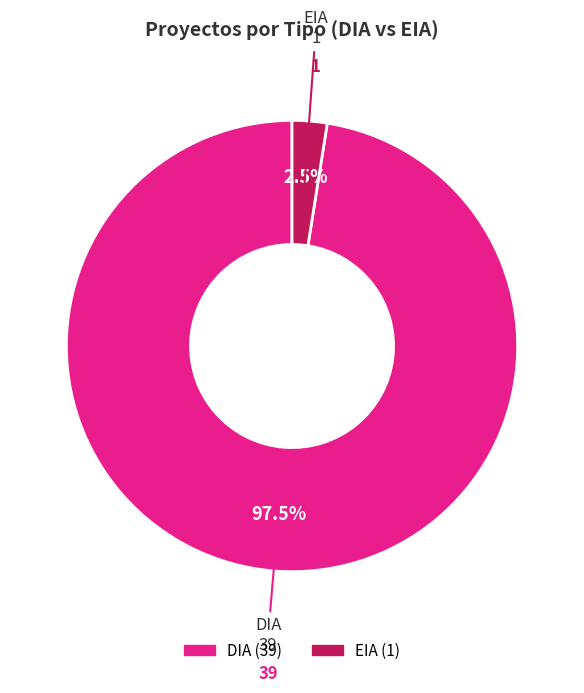

How many segments does this pie chart have?

2